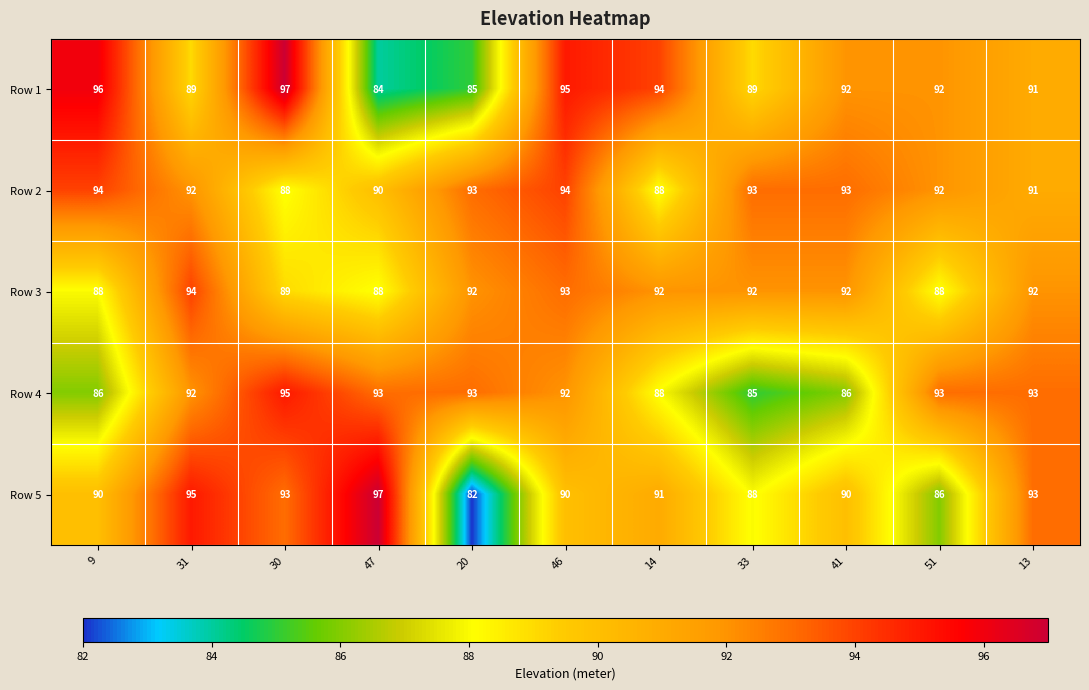

At which category is the sum across all series the highest?

46